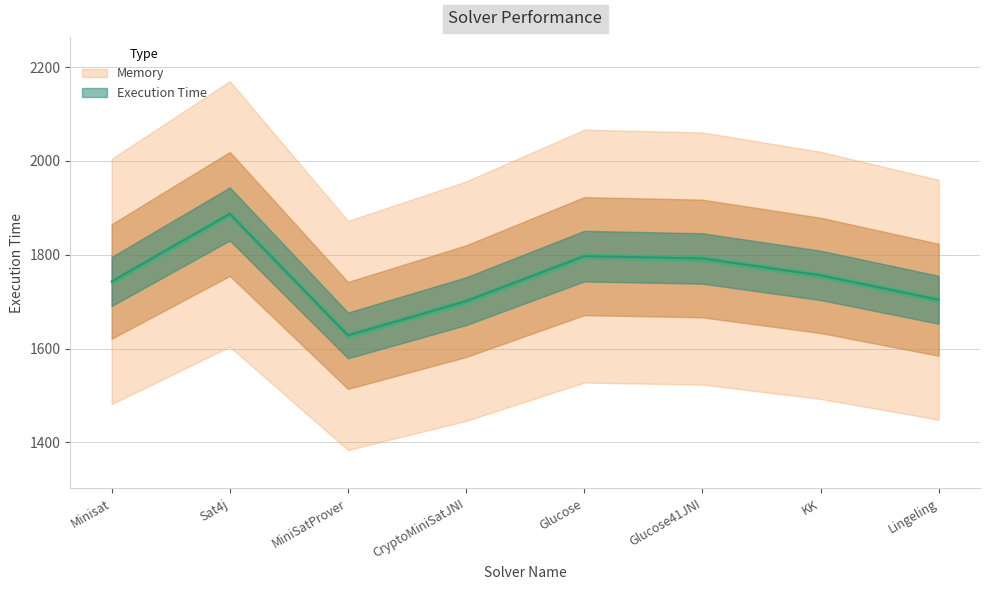

Reading right to left, transcribe all the data shown in this chart.

Lingeling=1704	KK=1756	Glucose41JNI=1792	Glucose=1797	CryptoMiniSatJNI=1701	MiniSatProver=1628	Sat4j=1887	Minisat=1743